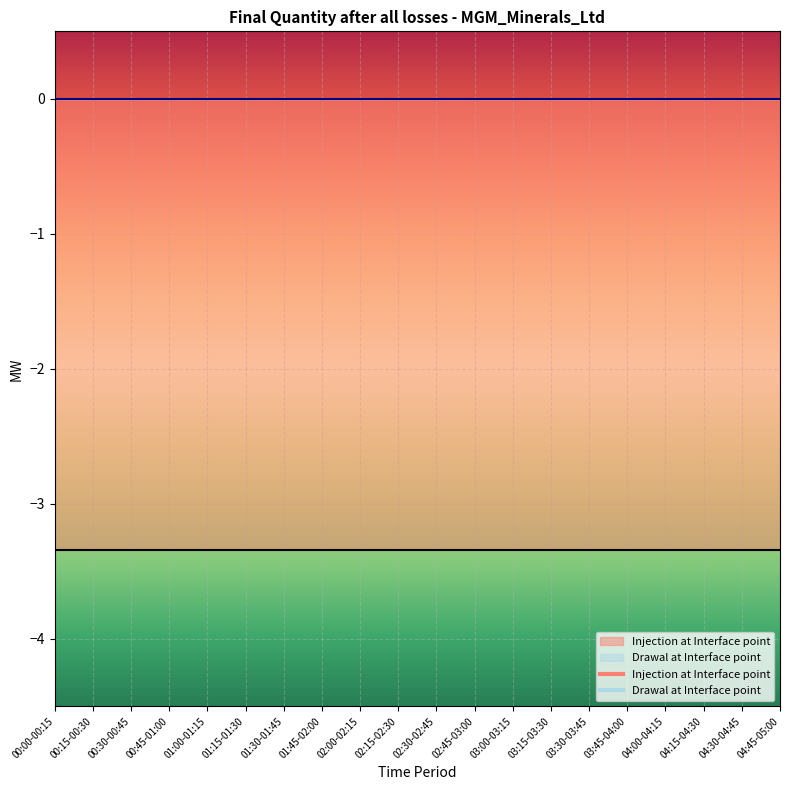

Reading left to right, list all the values displayed in this chart.

Injection at Interface point: 00:00-00:15=-3.3	00:15-00:30=-3.3	00:30-00:45=-3.3	00:45-01:00=-3.3	01:00-01:15=-3.3	01:15-01:30=-3.3	01:30-01:45=-3.3	01:45-02:00=-3.3	02:00-02:15=-3.3	02:15-02:30=-3.3	02:30-02:45=-3.3	02:45-03:00=-3.3	03:00-03:15=-3.3	03:15-03:30=-3.3	03:30-03:45=-3.3	03:45-04:00=-3.3	04:00-04:15=-3.3	04:15-04:30=-3.3	04:30-04:45=-3.3	04:45-05:00=-3.3
Drawal at Interface point: 00:00-00:15=0.0	00:15-00:30=0.0	00:30-00:45=0.0	00:45-01:00=0.0	01:00-01:15=0.0	01:15-01:30=0.0	01:30-01:45=0.0	01:45-02:00=0.0	02:00-02:15=0.0	02:15-02:30=0.0	02:30-02:45=0.0	02:45-03:00=0.0	03:00-03:15=0.0	03:15-03:30=0.0	03:30-03:45=0.0	03:45-04:00=0.0	04:00-04:15=0.0	04:15-04:30=0.0	04:30-04:45=0.0	04:45-05:00=0.0